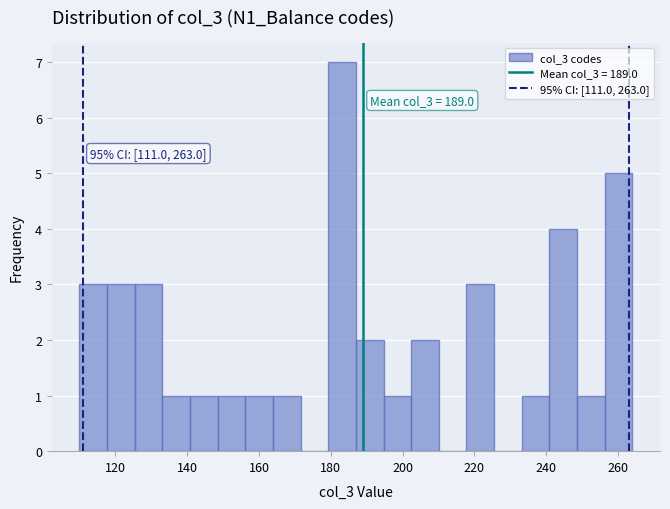

Read against the x-axis, roughly where is the centre of the tallest bar?

184